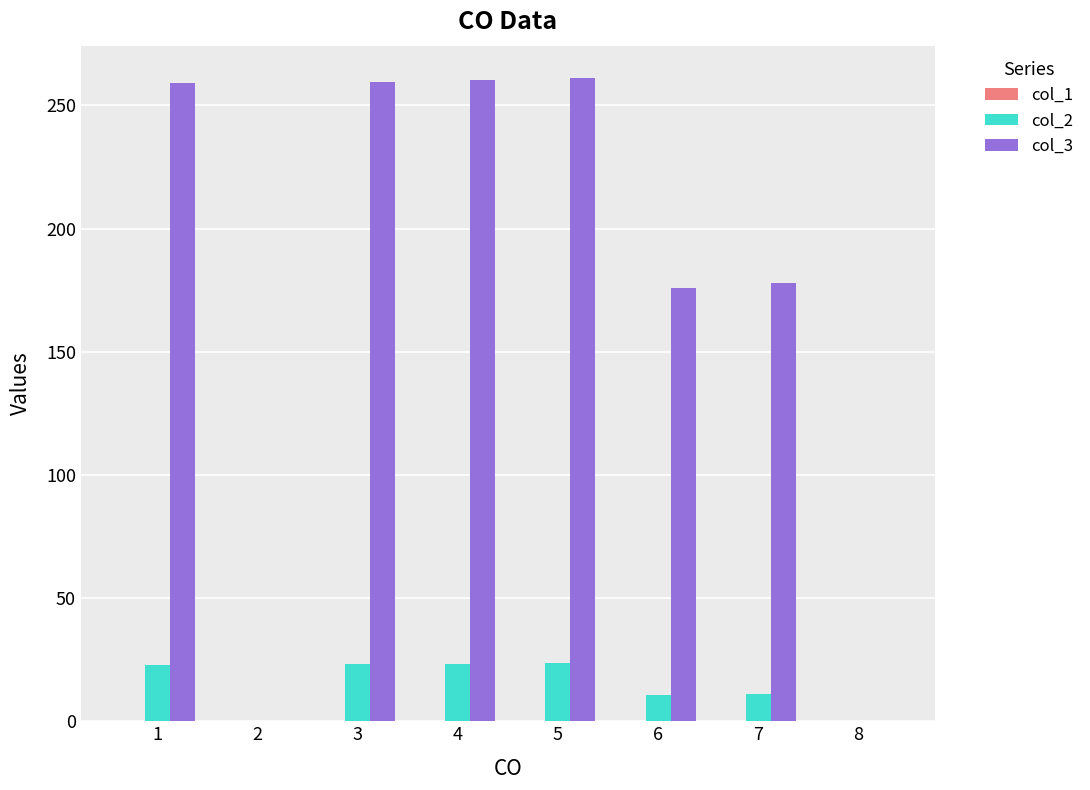

Which series has the largest total across all categories?

col_3